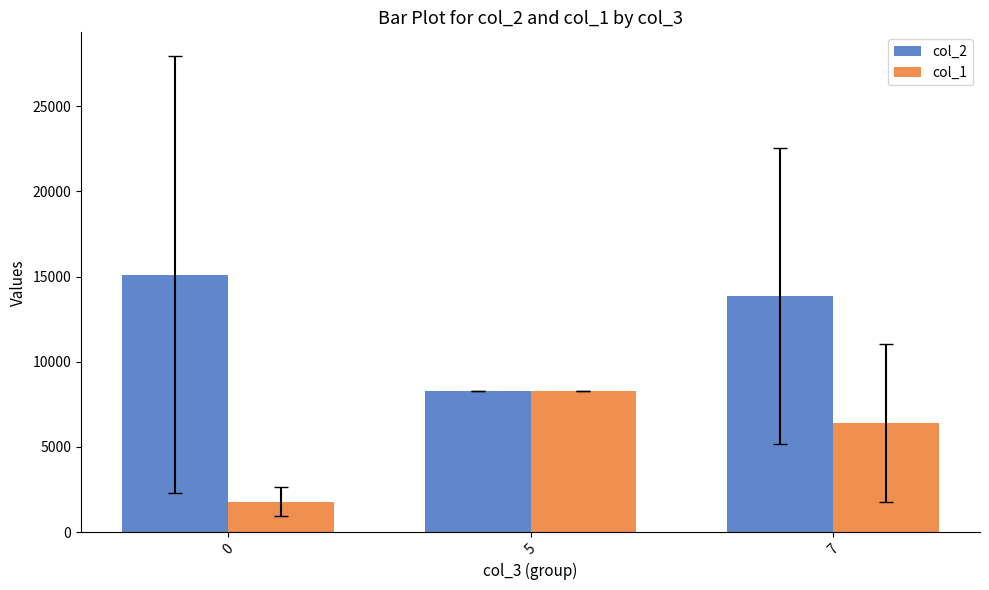

What are all the series names shown in the legend?

col_2, col_1